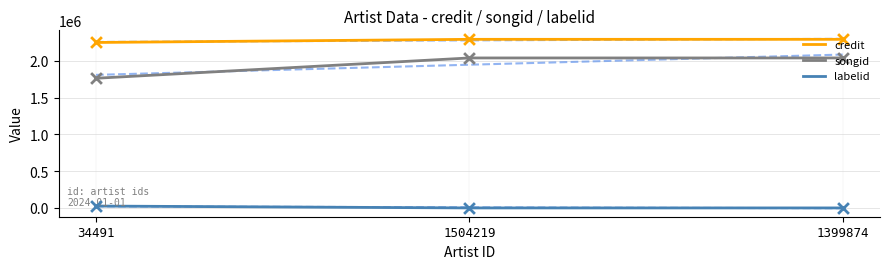

What is the total value across all series at 1399874?

4331304